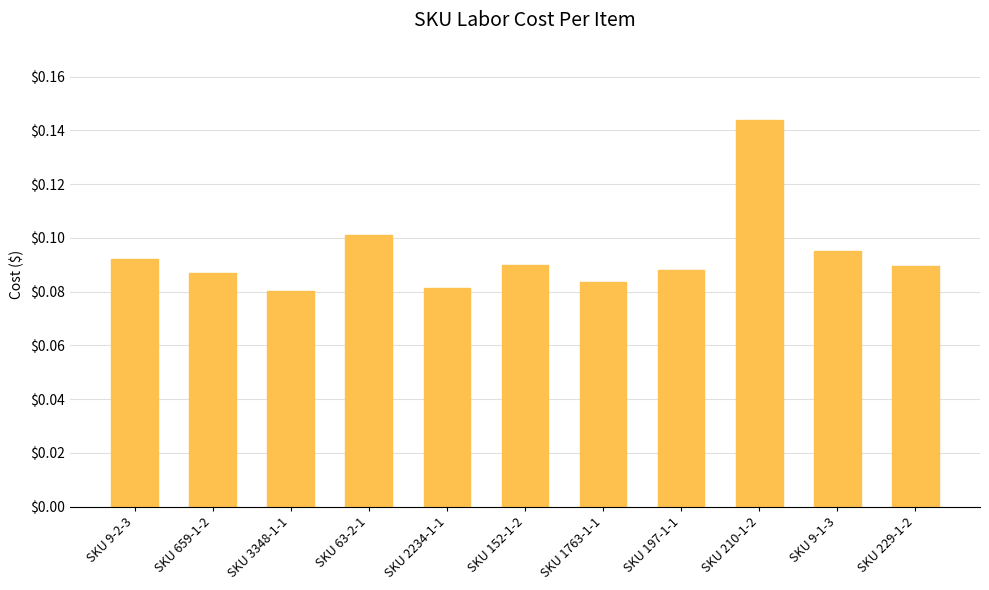

What is the sum of all values?

1.0